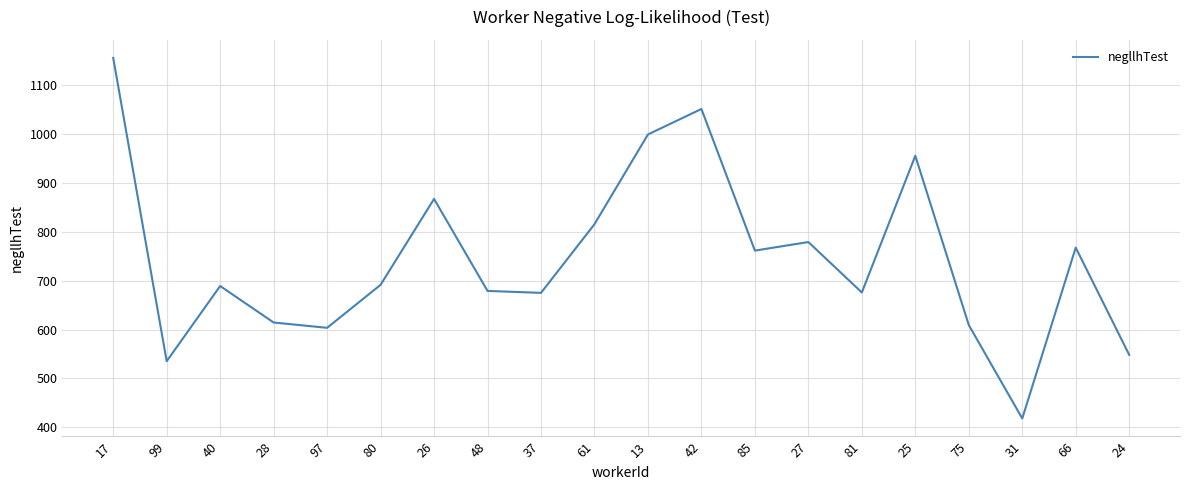

Which category has the lowest value across all series?

31